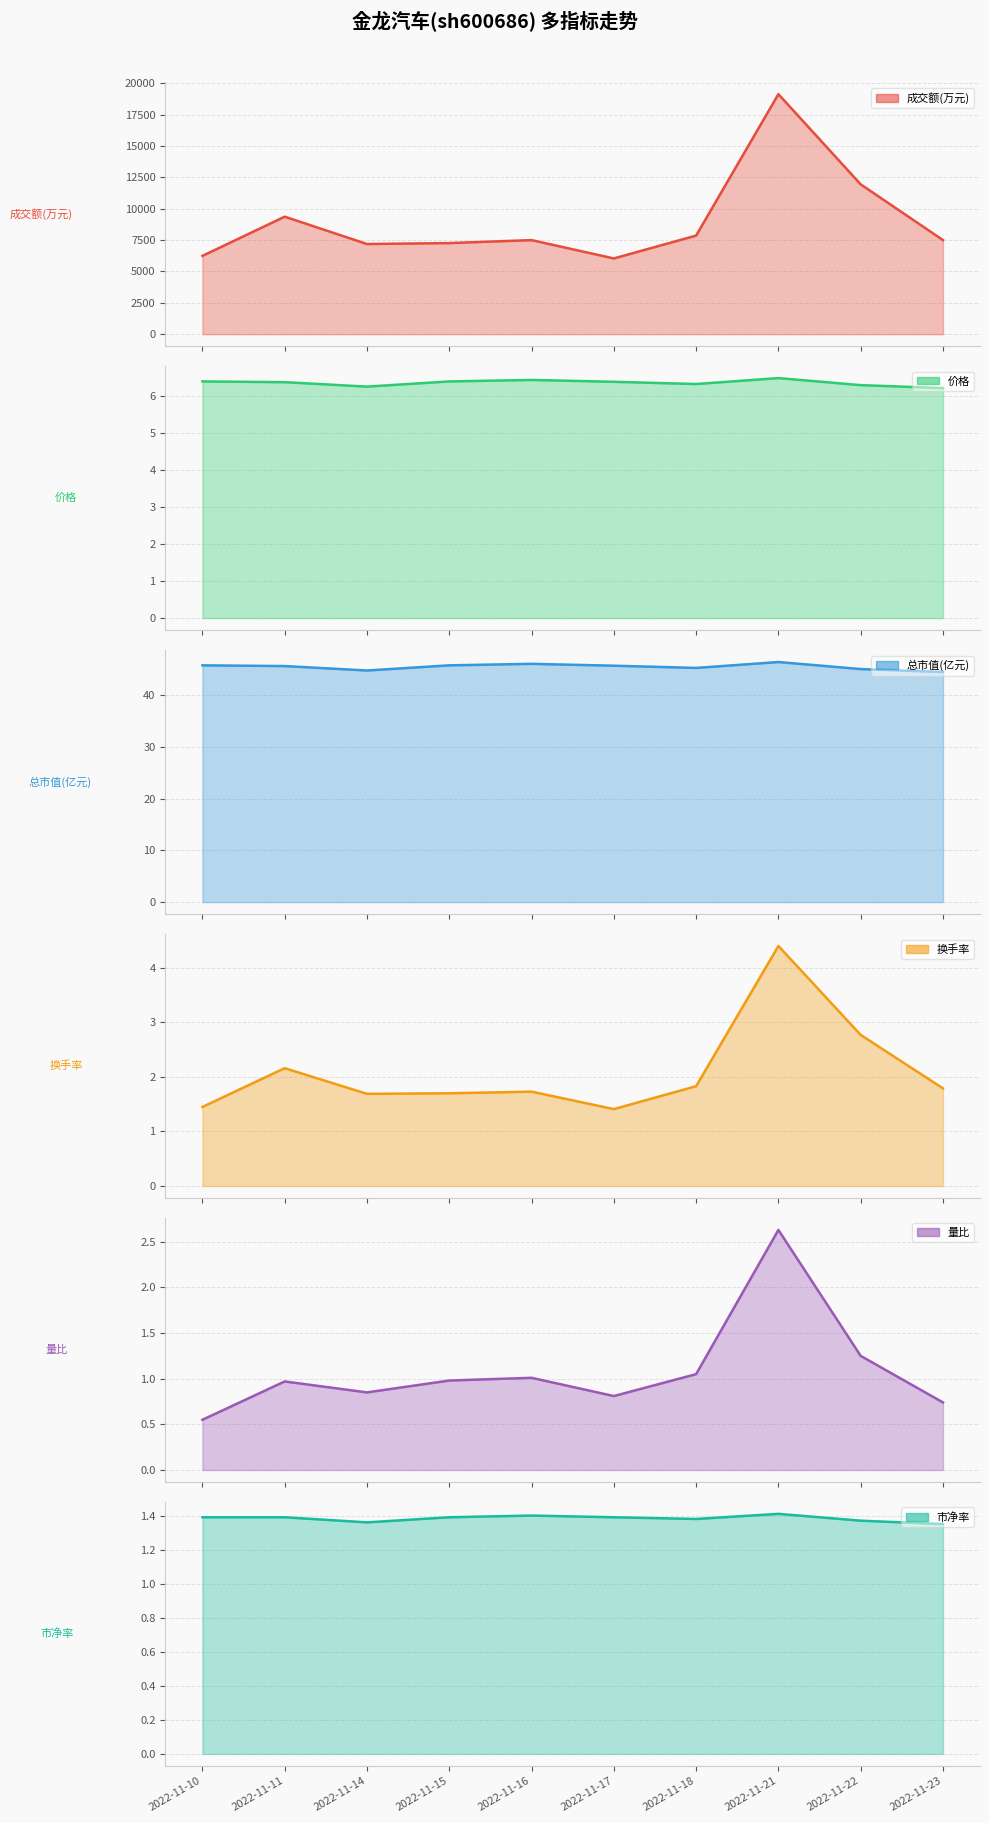

Read the 成交额(万元) value at 2022-11-22.

11939.0